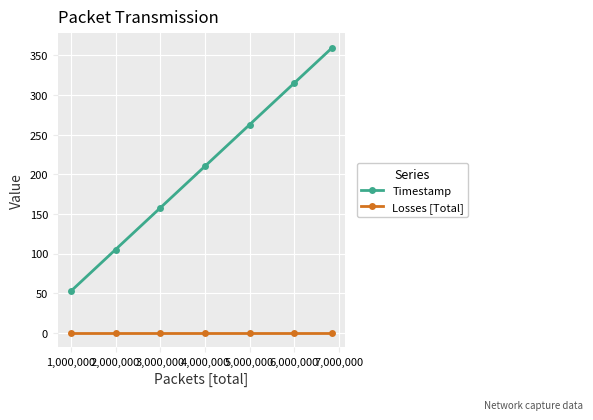

What is the value of the Timestamp point at the 7th from the left?

360.0